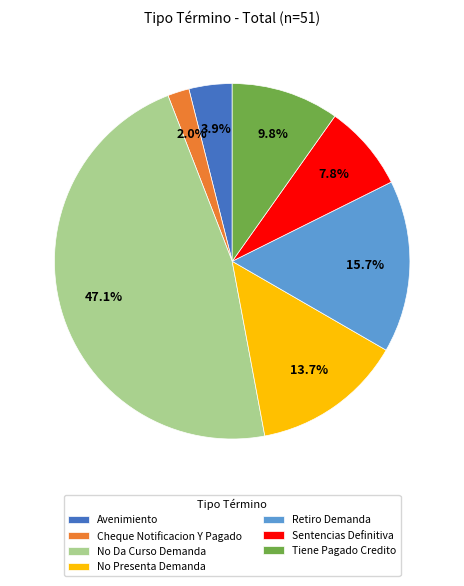

Approximately how many times larger is the value at No Da Curso Demanda compared to Retiro Demanda?

3.0